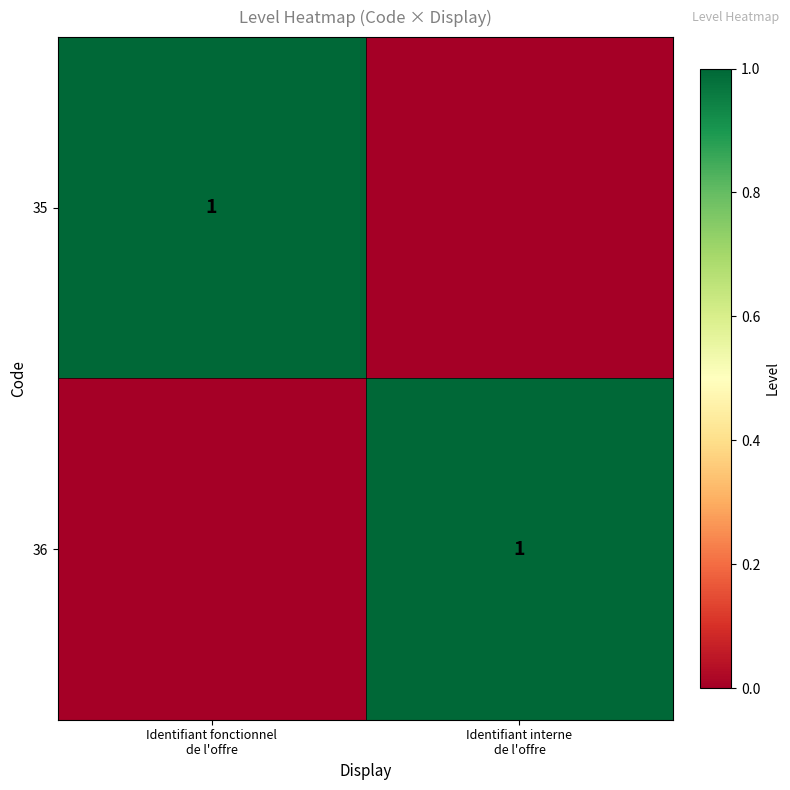

Between Identifiant interne
de l'offre and Identifiant fonctionnel
de l'offre, which is larger?

Identifiant fonctionnel
de l'offre